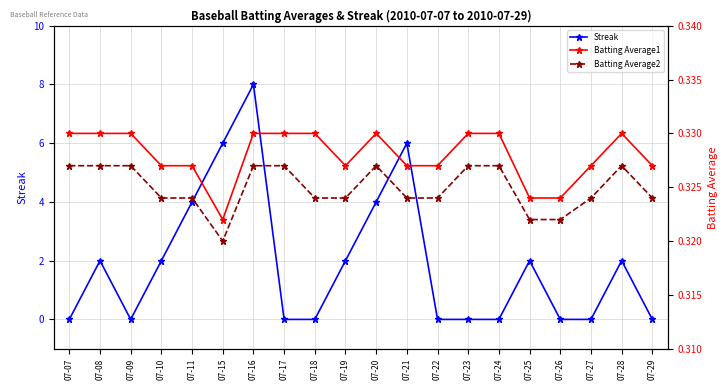

What is the value of the Batting Average2 point at the 1st from the left?

0.3